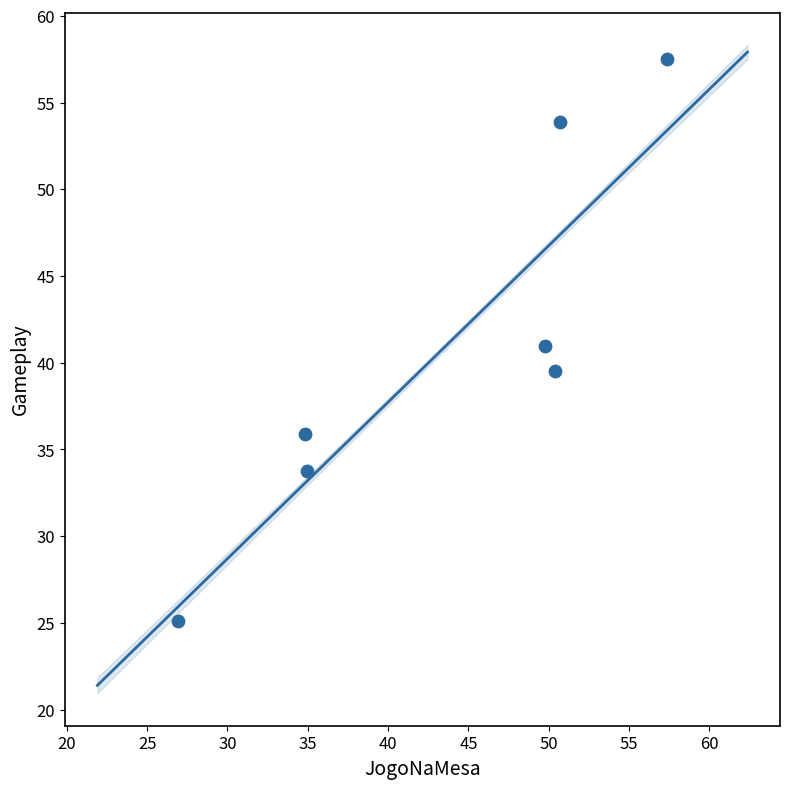

What is the range of X values (max minus min)?

30.5